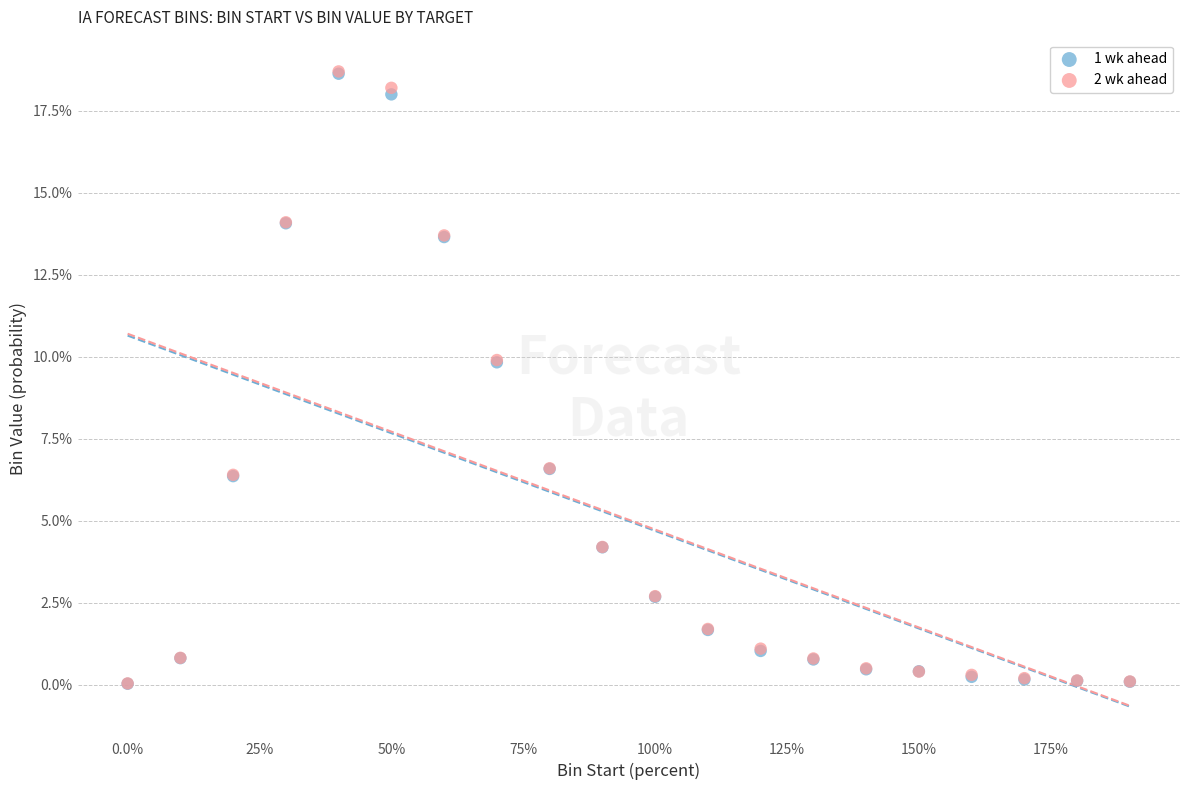

Which series has the widest spread of Y values?

2 wk ahead